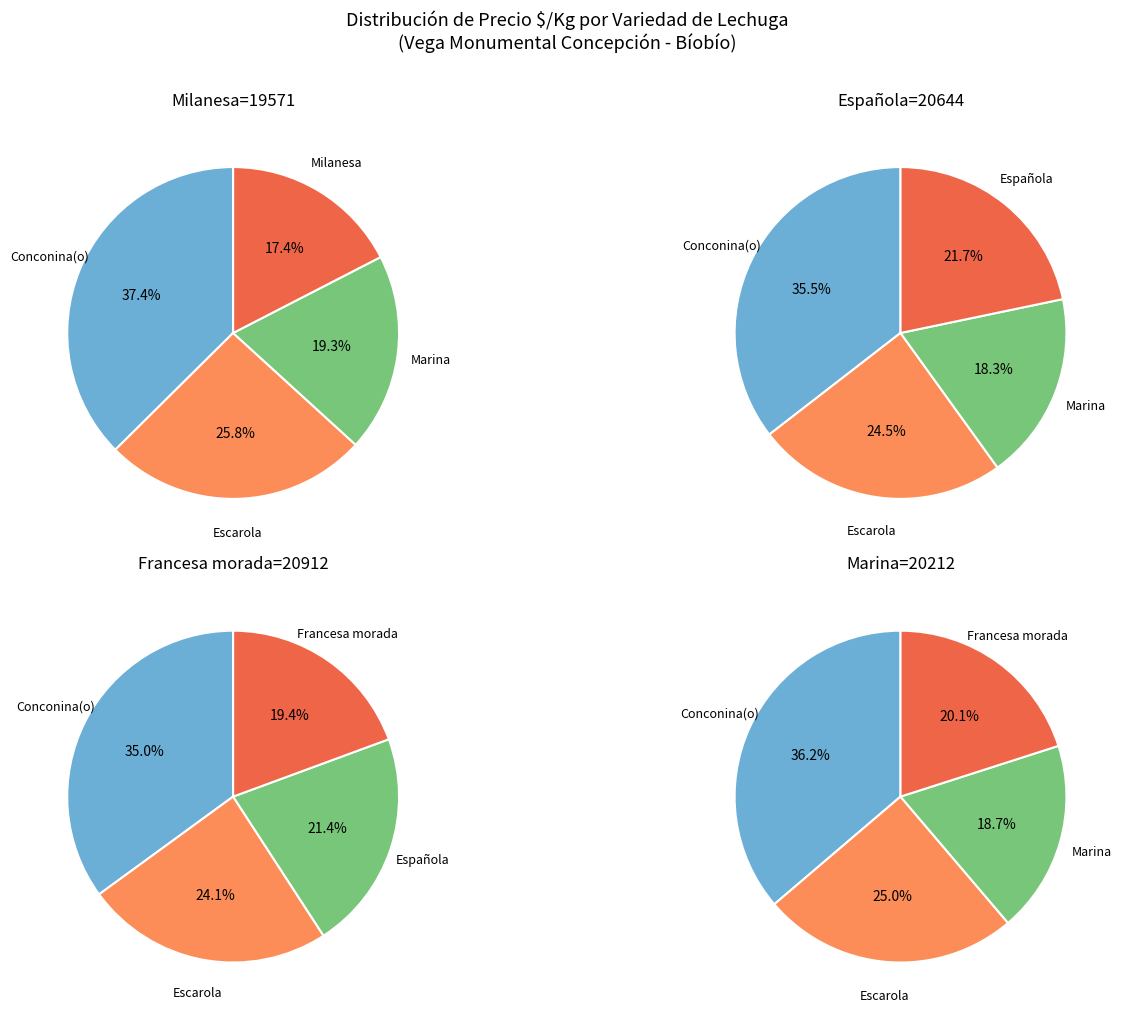

At 6, list the series in order from largest to smallest.

Conconina(o), Escarola, Francesa morada, Marina, Española, Milanesa